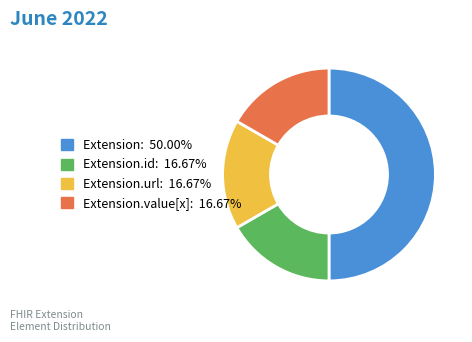

Do Extension.id: 16.67% and Extension.value[x]: 16.67% together represent more than half of the pie?

No